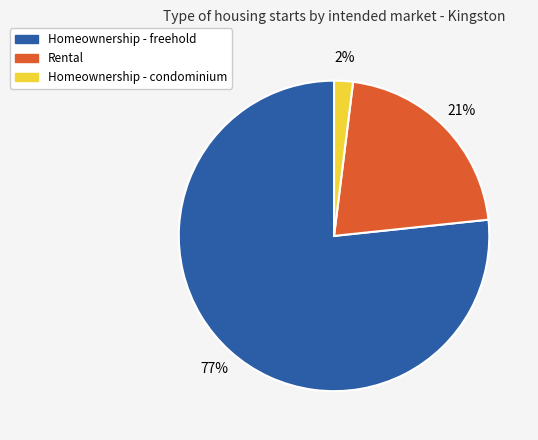

What is the largest slice in the pie chart?

Homeownership - freehold